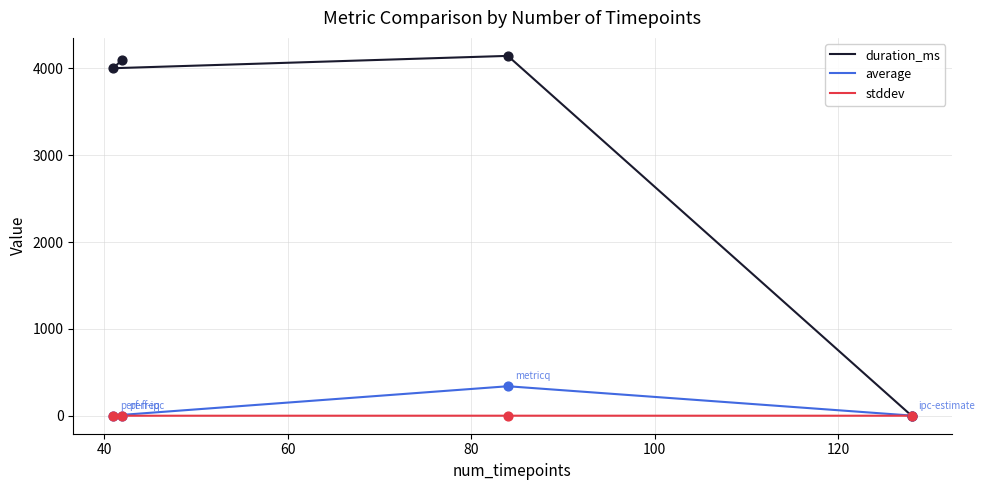

Which series contains the lowest Y value?

duration_ms